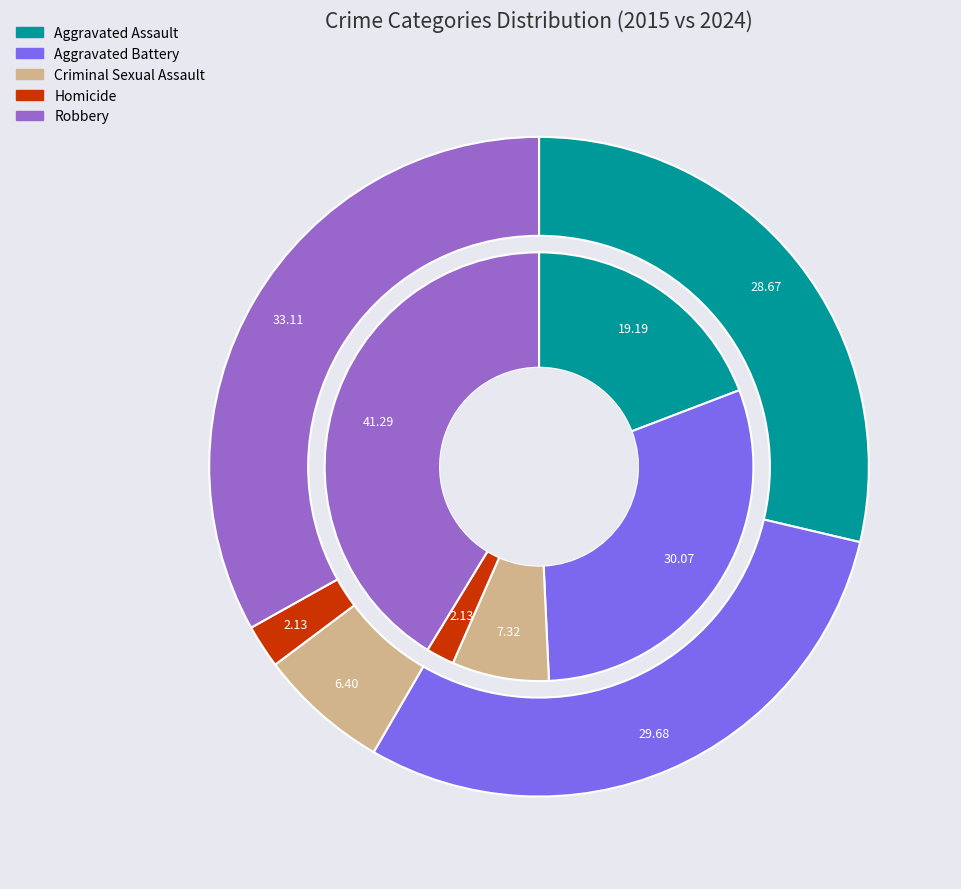

Is there a majority slice in this chart?

No